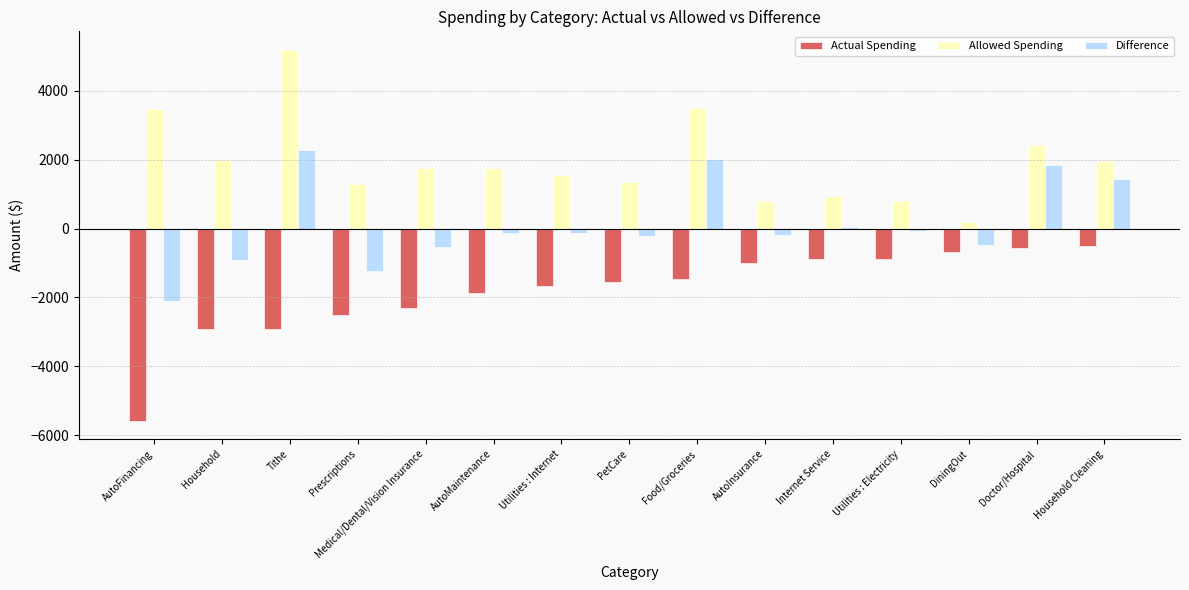

True or false: Allowed Spending has a value of 2422.6 at Doctor/Hospital.

True